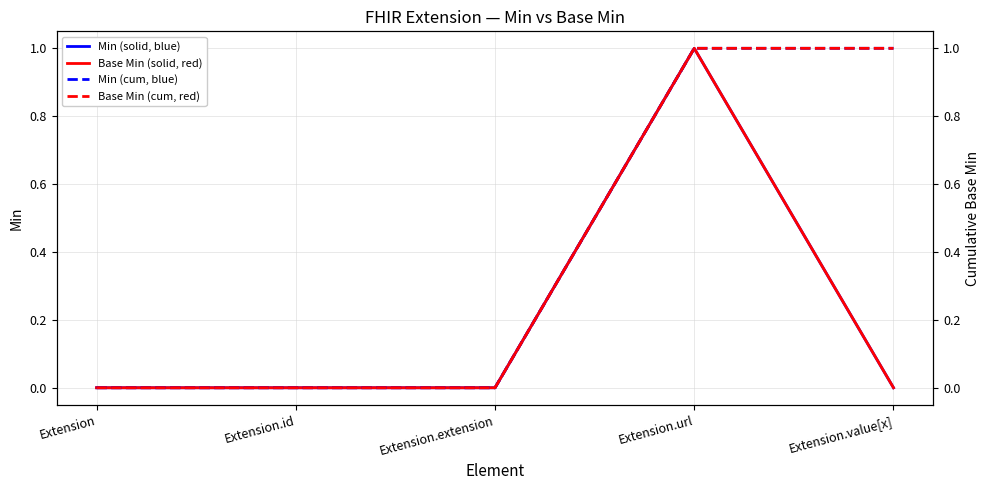

Which series has the largest range (max minus min)?

Min (solid, blue)